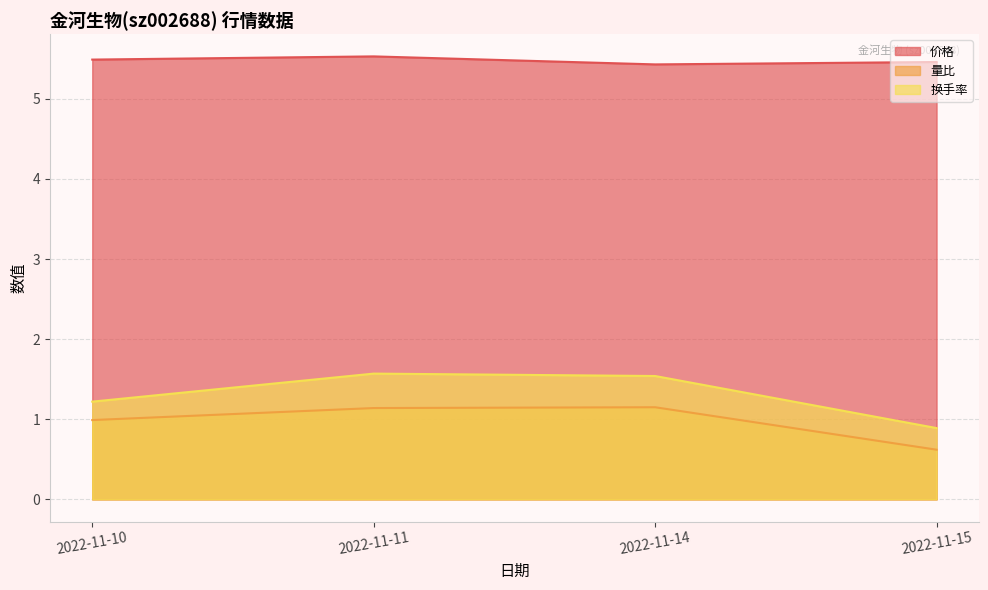

Where is the first local minimum for 价格?

2022-11-14